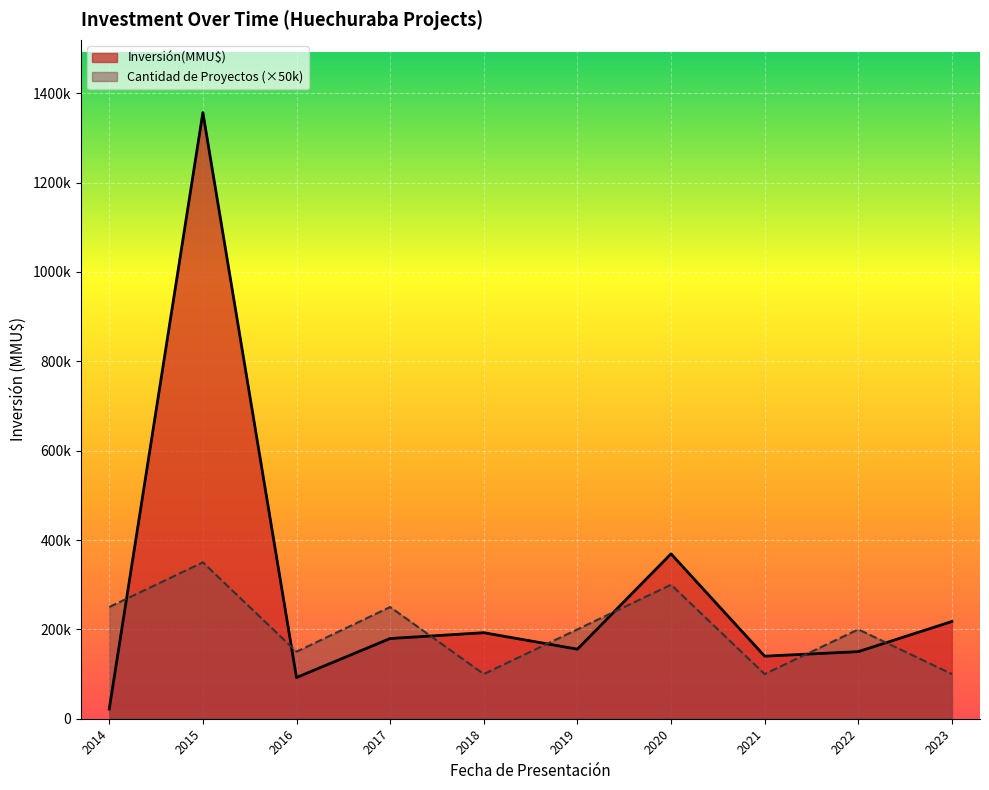

What are all the series names shown in the legend?

Inversión(MMU$), Cantidad de Proyectos (×50k)